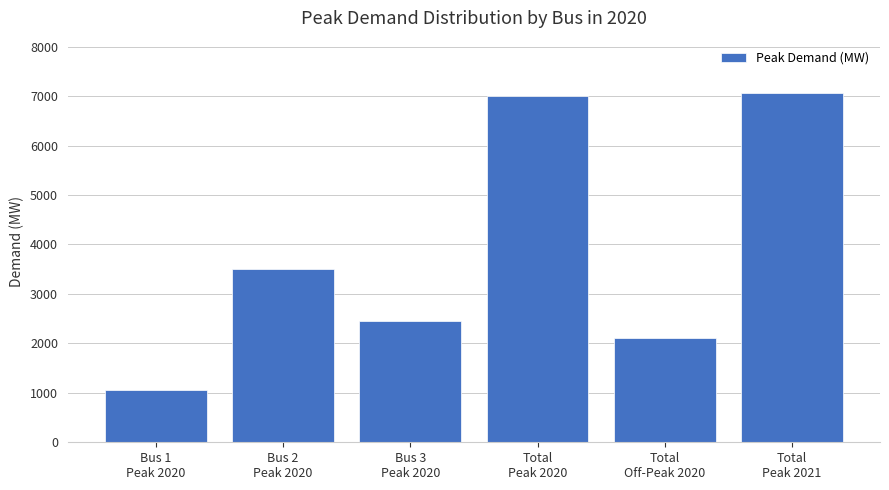

Reading left to right, what are all the values shown in this chart?

Bus 1
Peak 2020=1050	Bus 2
Peak 2020=3500	Bus 3
Peak 2020=2450	Total
Peak 2020=7000	Total
Off-Peak 2020=2100	Total
Peak 2021=7063